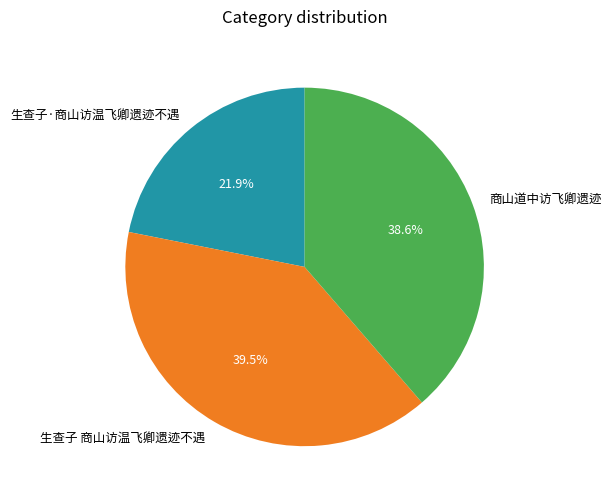

Combined, what portion of the pie is 商山道中访飞卿遗迹 and 生查子 商山访温飞卿遗迹不遇?

78.1%